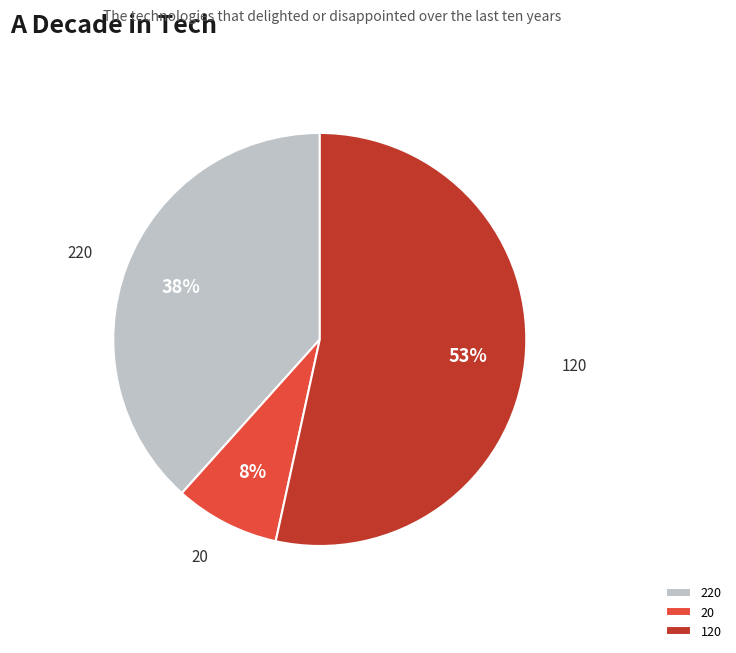

The 220 slice represents 17% of the pie. True or false?

False